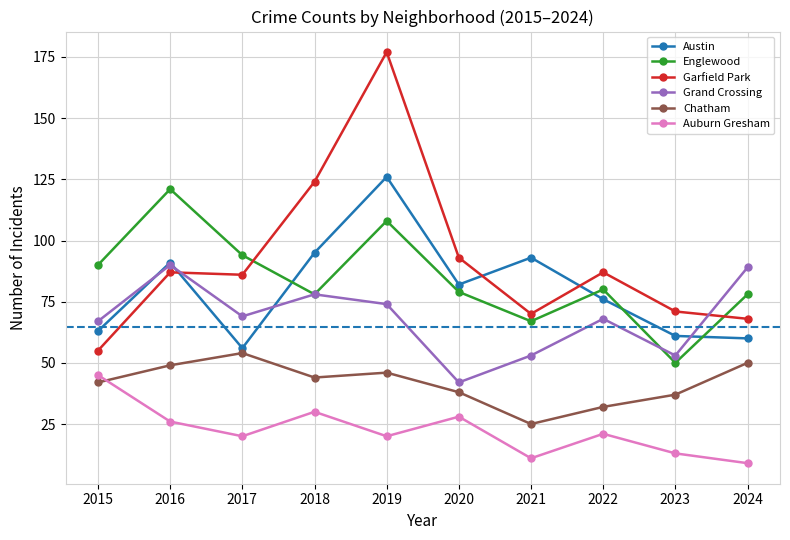

How many values in the Garfield Park series are below 87?

5